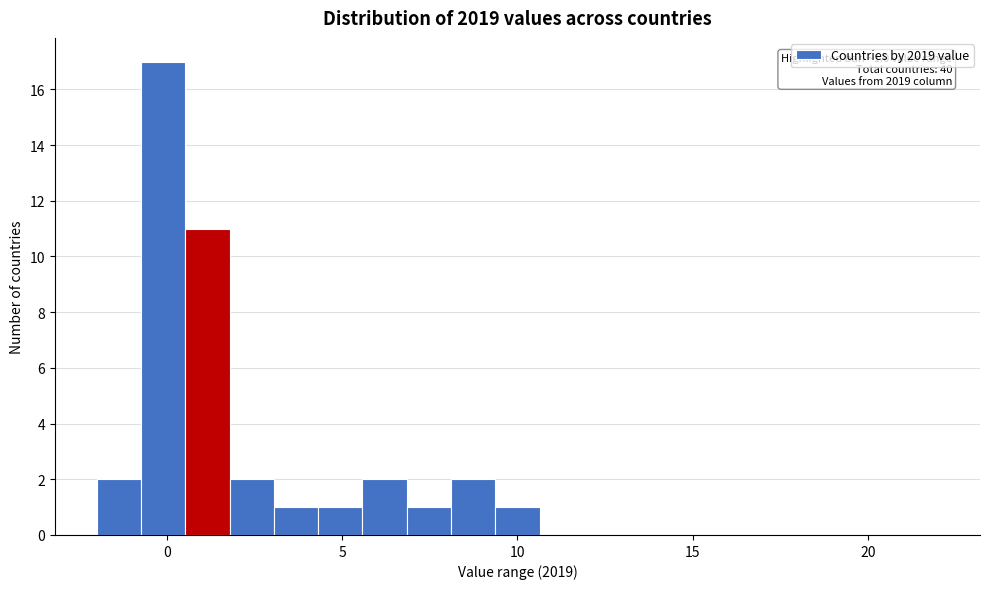

Around what value on the x-axis is the tallest bar? Give the approximate position of its centre, as read against the axis.

0.0